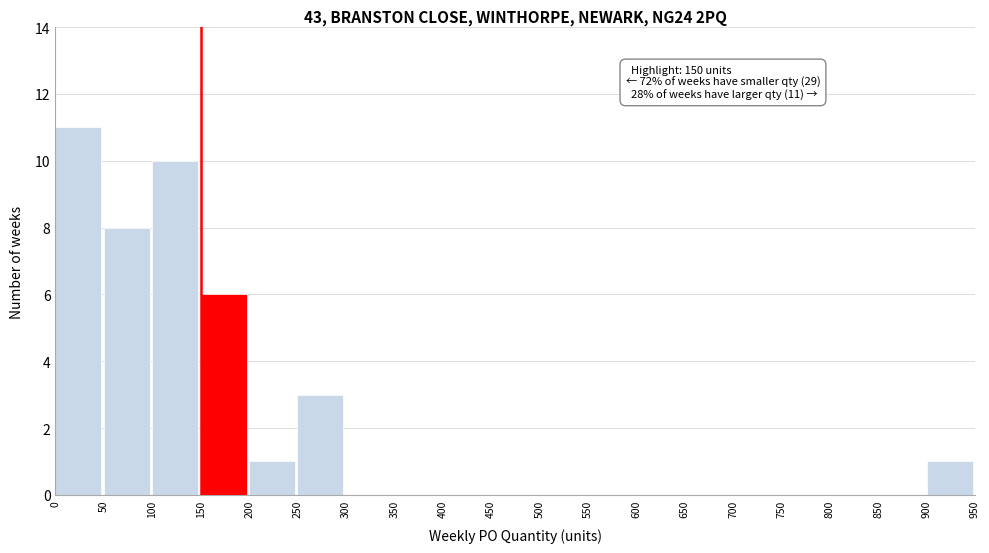

Over which range of the x-axis is the bar tallest?

0 to 50